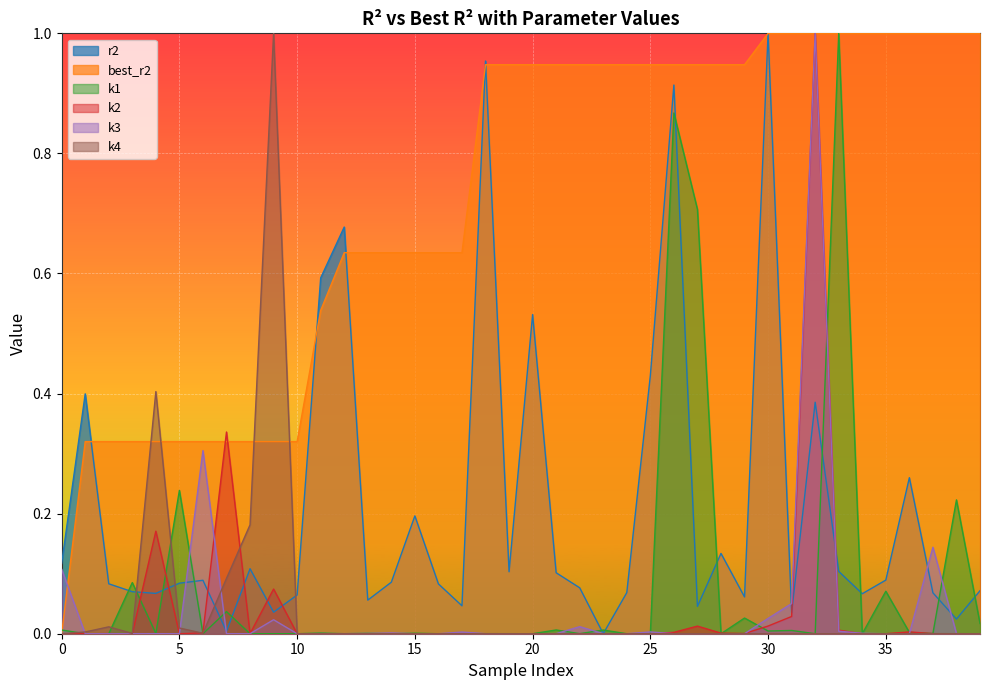

Which series has the largest total across all categories?

best_r2